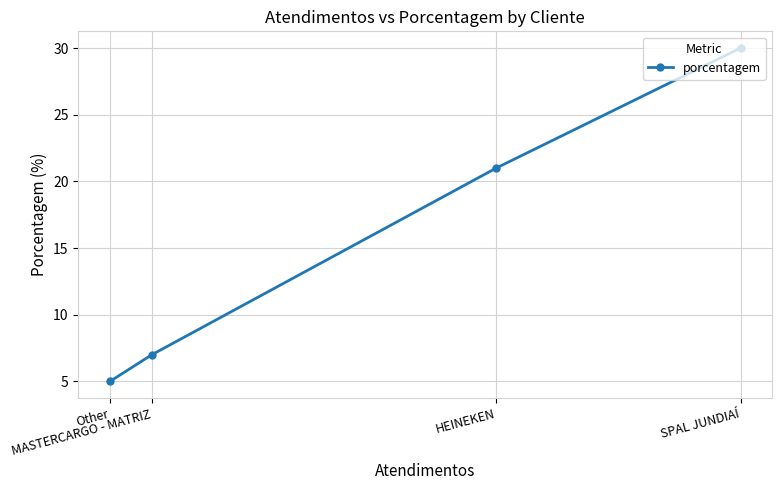

The value at HEINEKEN is 21. True or false?

True